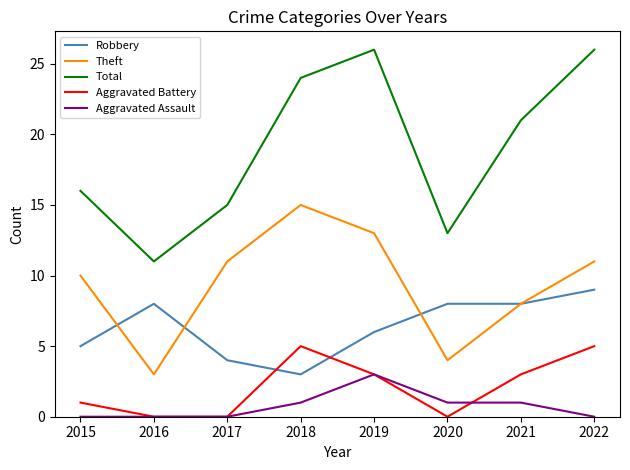

What are all the series names shown in the legend?

Robbery, Theft, Total, Aggravated Battery, Aggravated Assault